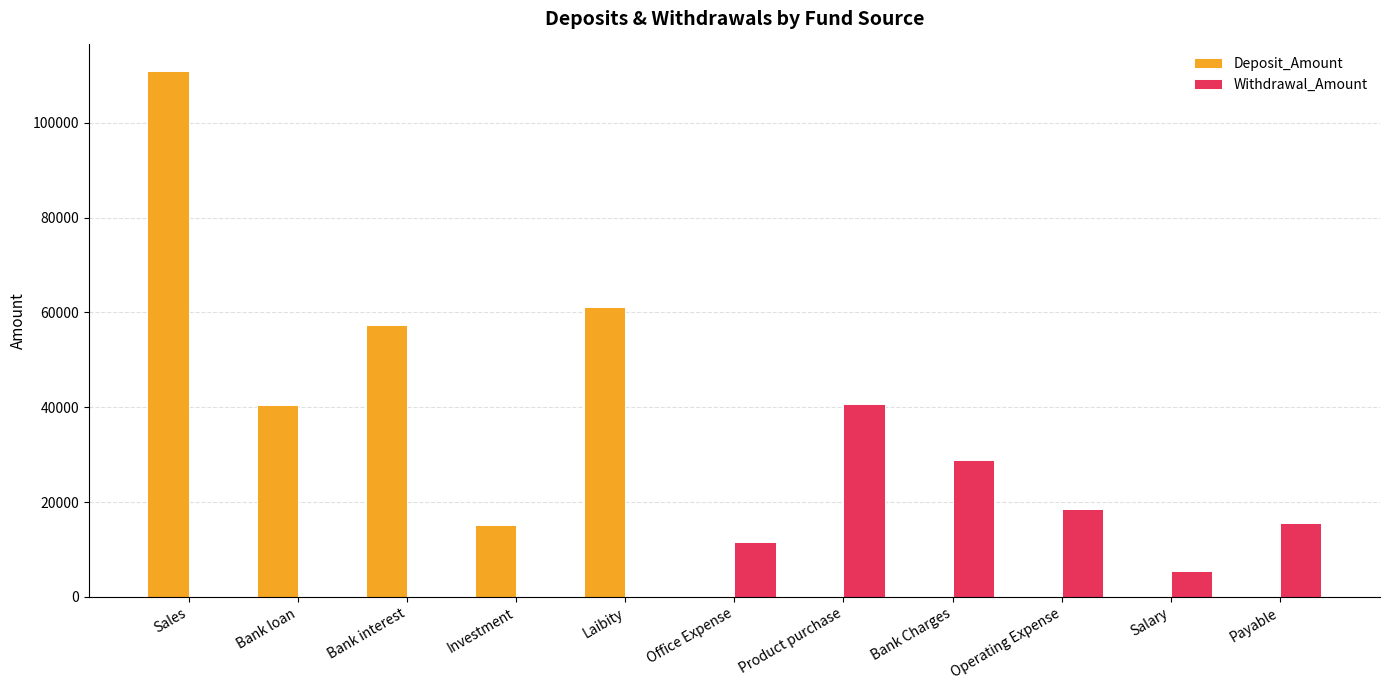

True or false: Withdrawal_Amount has a value of -18369 at Sales.

False